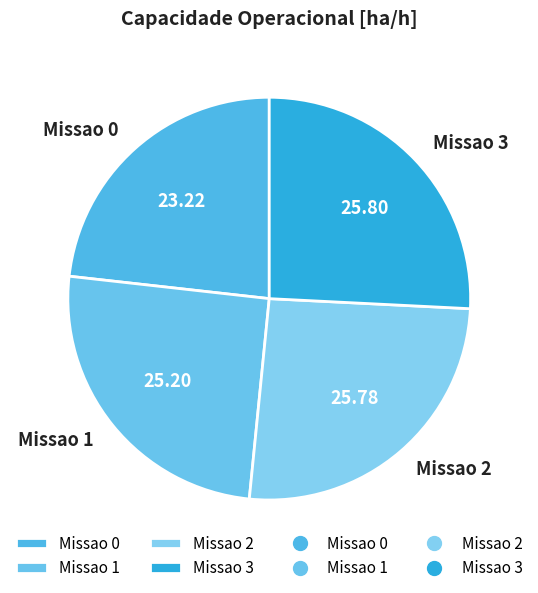

The Missao 3 slice represents 15% of the pie. True or false?

False